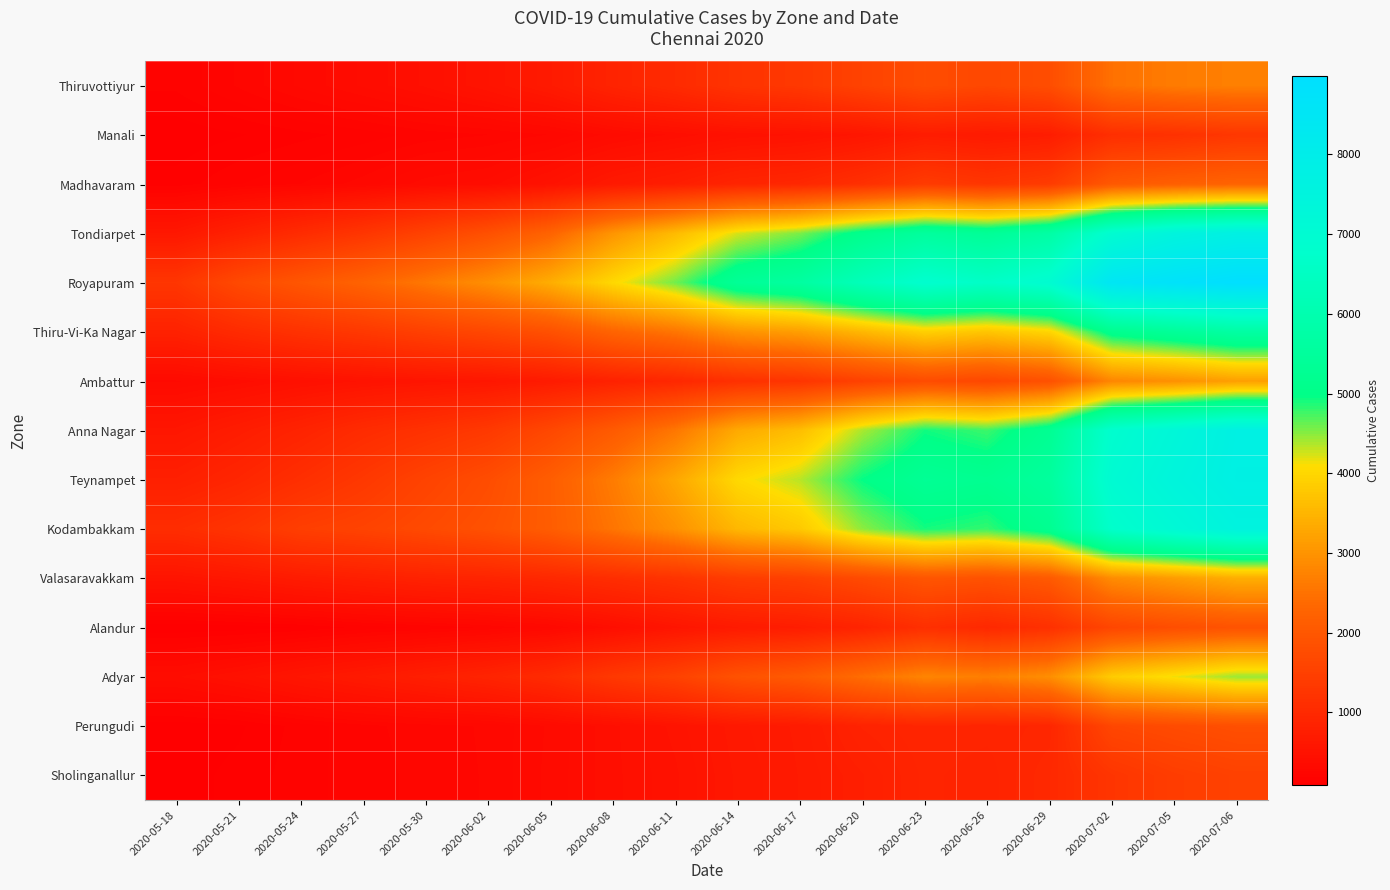

Reading left to right, transcribe all the data shown in this chart.

Thiruvottiyur: 2020-05-18=161	2020-05-21=228	2020-05-24=300	2020-05-27=369	2020-05-30=439	2020-06-02=534	2020-06-05=670	2020-06-08=870	2020-06-11=1024	2020-06-14=1224	2020-06-17=1324	2020-06-20=1545	2020-06-23=1755	2020-06-26=1652	2020-06-29=1787	2020-07-02=2480	2020-07-05=2643	2020-07-06=2705
Manali: 2020-05-18=93	2020-05-21=115	2020-05-24=142	2020-05-27=168	2020-05-30=203	2020-06-02=222	2020-06-05=259	2020-06-08=343	2020-06-11=405	2020-06-14=470	2020-06-17=503	2020-06-20=581	2020-06-23=718	2020-06-26=669	2020-06-29=726	2020-07-02=1116	2020-07-05=1171	2020-07-06=1296
Madhavaram: 2020-05-18=133	2020-05-21=186	2020-05-24=223	2020-05-27=274	2020-05-30=345	2020-06-02=378	2020-06-05=490	2020-06-08=650	2020-06-11=747	2020-06-14=894	2020-06-17=955	2020-06-20=1135	2020-06-23=1383	2020-06-26=1262	2020-06-29=1395	2020-07-02=2027	2020-07-05=2166	2020-07-06=2257
Tondiarpet: 2020-05-18=610	2020-05-21=823	2020-05-24=1044	2020-05-27=1262	2020-05-30=1536	2020-06-02=1839	2020-06-05=2261	2020-06-08=3019	2020-06-11=3584	2020-06-14=4226	2020-06-17=4549	2020-06-20=5116	2020-06-23=5531	2020-06-26=5355	2020-06-29=5717	2020-07-02=6941	2020-07-05=7487	2020-07-06=7762
Royapuram: 2020-05-18=1272	2020-05-21=1699	2020-05-24=1981	2020-05-27=2252	2020-05-30=2589	2020-06-02=2935	2020-06-05=3388	2020-06-08=4023	2020-06-11=4584	2020-06-14=5364	2020-06-17=5626	2020-06-20=6288	2020-06-23=6837	2020-06-26=6607	2020-06-29=6951	2020-07-02=8506	2020-07-05=8766	2020-07-06=8981
Thiru-Vi-Ka Nagar: 2020-05-18=835	2020-05-21=1032	2020-05-24=1188	2020-05-27=1325	2020-05-30=1494	2020-06-02=1651	2020-06-05=1855	2020-06-08=2273	2020-06-11=2550	2020-06-14=2992	2020-06-17=3160	2020-06-20=3532	2020-06-23=3896	2020-06-26=3741	2020-06-29=3981	2020-07-02=5143	2020-07-05=5417	2020-07-06=5693
Ambattur: 2020-05-18=321	2020-05-21=376	2020-05-24=446	2020-05-27=504	2020-05-30=550	2020-06-02=587	2020-06-05=684	2020-06-08=828	2020-06-11=949	2020-06-14=1148	2020-06-17=1243	2020-06-20=1519	2020-06-23=1741	2020-06-26=1644	2020-06-29=1859	2020-07-02=2798	2020-07-05=2945	2020-07-06=3176
Anna Nagar: 2020-05-18=586	2020-05-21=719	2020-05-24=867	2020-05-27=1046	2020-05-30=1180	2020-06-02=1341	2020-06-05=1660	2020-06-08=2068	2020-06-11=2571	2020-06-14=3330	2020-06-17=3636	2020-06-20=4385	2020-06-23=4922	2020-06-26=4766	2020-06-29=5260	2020-07-02=6843	2020-07-05=7284	2020-07-06=7735
Teynampet: 2020-05-18=786	2020-05-21=926	2020-05-24=1118	2020-05-27=1317	2020-05-30=1557	2020-06-02=1770	2020-06-05=2136	2020-06-08=2646	2020-06-11=3291	2020-06-14=4031	2020-06-17=4334	2020-06-20=4967	2020-06-23=5316	2020-06-26=5213	2020-06-29=5534	2020-07-02=7017	2020-07-05=7438	2020-07-06=7775
Kodambakkam: 2020-05-18=1077	2020-05-21=1231	2020-05-24=1460	2020-05-27=1559	2020-05-30=1709	2020-06-02=1867	2020-06-05=2123	2020-06-08=2539	2020-06-11=2966	2020-06-14=3539	2020-06-17=3801	2020-06-20=4485	2020-06-23=4908	2020-06-26=4794	2020-06-29=5216	2020-07-02=6731	2020-07-05=7159	2020-07-06=7540
Valasaravakkam: 2020-05-18=532	2020-05-21=605	2020-05-24=703	2020-05-27=777	2020-05-30=846	2020-06-02=890	2020-06-05=975	2020-06-08=1088	2020-06-11=1217	2020-06-14=1413	2020-06-17=1497	2020-06-20=1719	2020-06-23=1957	2020-06-26=1880	2020-06-29=2058	2020-07-02=2890	2020-07-05=3128	2020-07-06=3390
Alandur: 2020-05-18=84	2020-05-21=96	2020-05-24=121	2020-05-27=165	2020-05-30=195	2020-06-02=229	2020-06-05=289	2020-06-08=412	2020-06-11=555	2020-06-14=670	2020-06-17=736	2020-06-20=880	2020-06-23=1124	2020-06-26=978	2020-06-29=1149	2020-07-02=1622	2020-07-05=1786	2020-07-06=1901
Adyar: 2020-05-18=391	2020-05-21=472	2020-05-24=579	2020-05-27=672	2020-05-30=773	2020-06-02=883	2020-06-05=1042	2020-06-08=1325	2020-06-11=1534	2020-06-14=1885	2020-06-17=2069	2020-06-20=2435	2020-06-23=2777	2020-06-26=2684	2020-06-29=2922	2020-07-02=3840	2020-07-05=4137	2020-07-06=4435
Perungudi: 2020-05-18=92	2020-05-21=112	2020-05-24=168	2020-05-27=212	2020-05-30=241	2020-06-02=263	2020-06-05=334	2020-06-08=421	2020-06-11=515	2020-06-14=630	2020-06-17=684	2020-06-20=854	2020-06-23=916	2020-06-26=899	2020-06-29=928	2020-07-02=1630	2020-07-05=1734	2020-07-06=1826
Sholinganallur: 2020-05-18=101	2020-05-21=130	2020-05-24=173	2020-05-27=208	2020-05-30=234	2020-06-02=262	2020-06-05=339	2020-06-08=420	2020-06-11=493	2020-06-14=615	2020-06-17=677	2020-06-20=775	2020-06-23=894	2020-06-26=860	2020-06-29=984	2020-07-02=1256	2020-07-05=1424	2020-07-06=1521